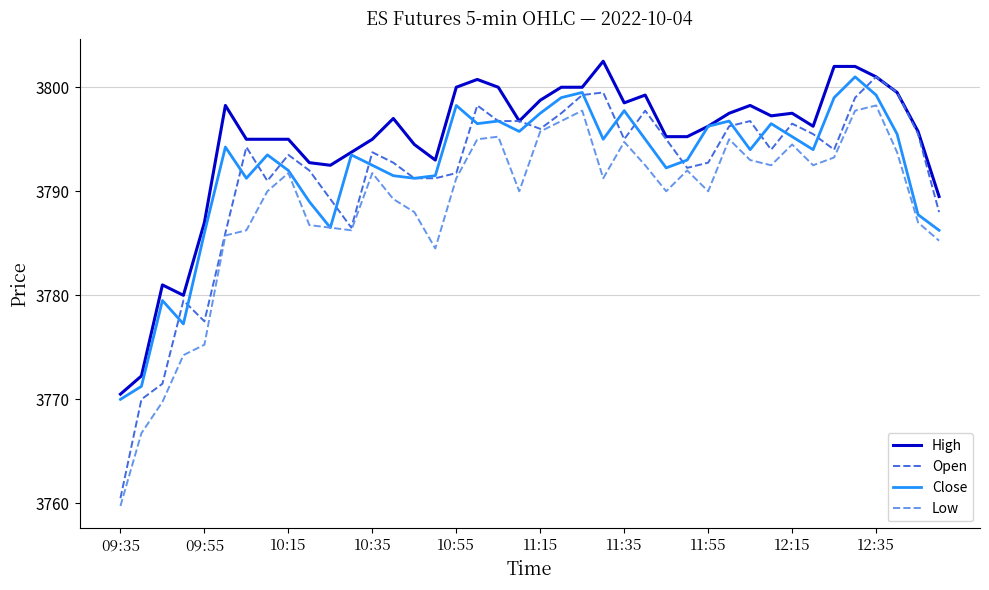

Which series has the largest range (max minus min)?

Open